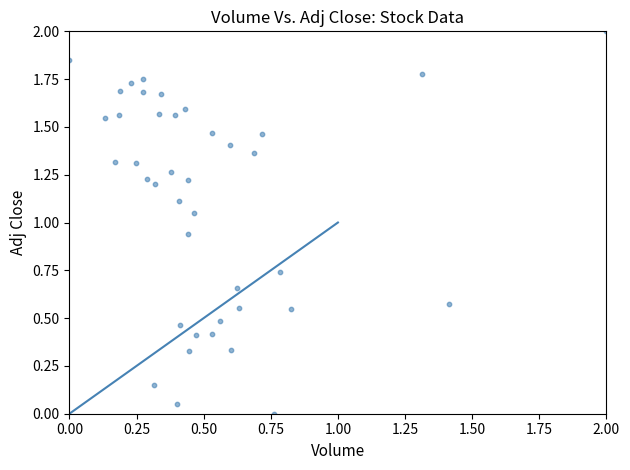

What is the range of Y values (max minus min)?

2.0